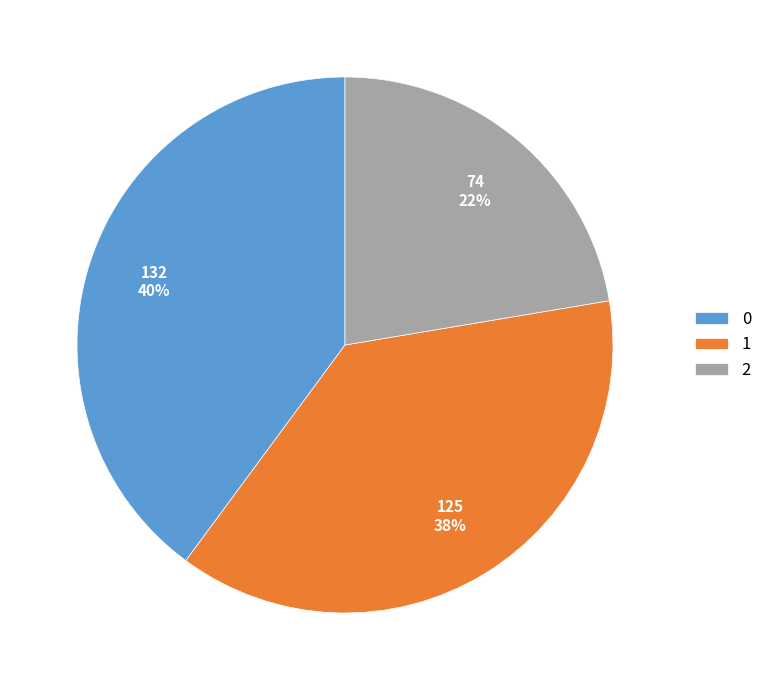

How many slices are in this pie chart?

3